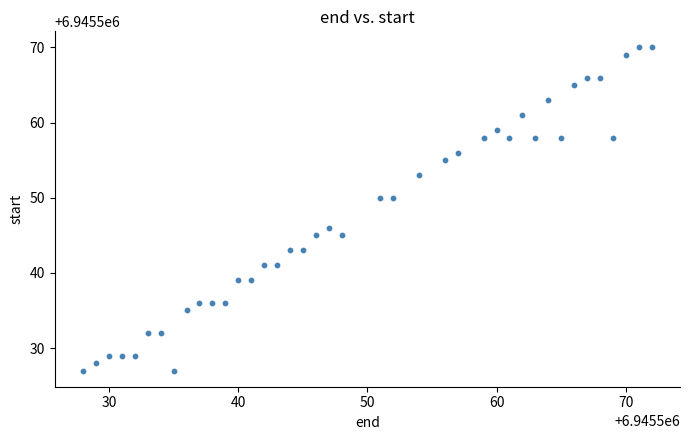

What is the range of X values (max minus min)?

44